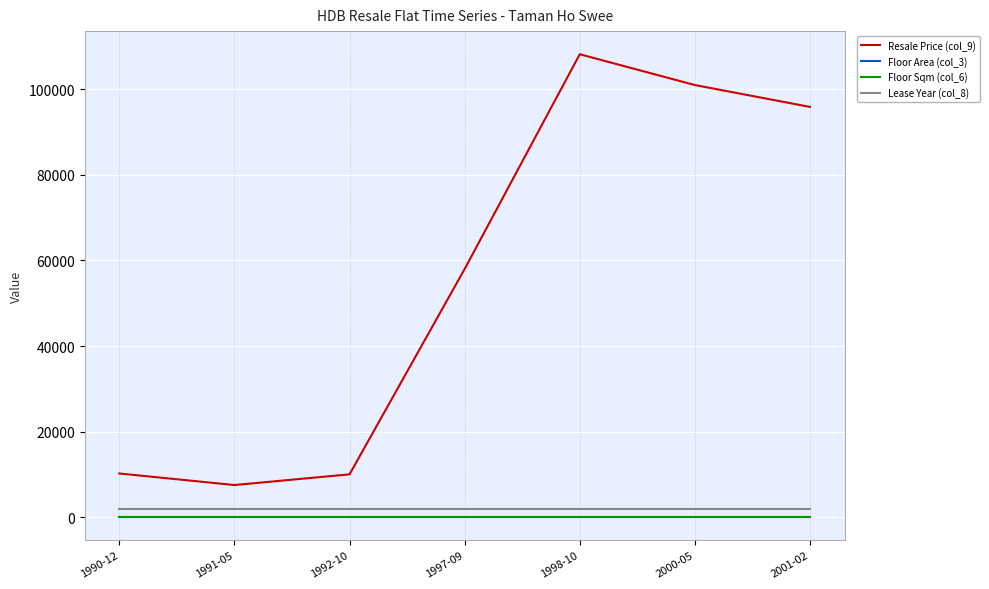

Is this an area chart (filled region under the line)?

No